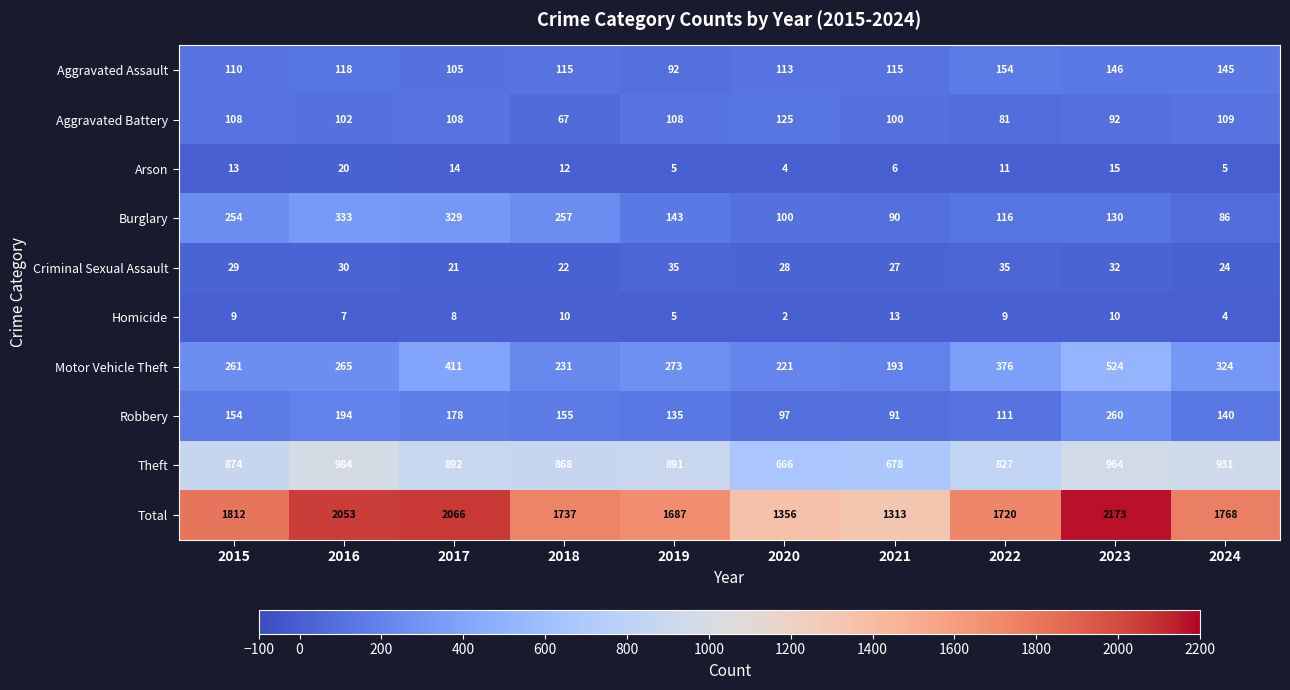

How many distinct data groups are displayed?

10